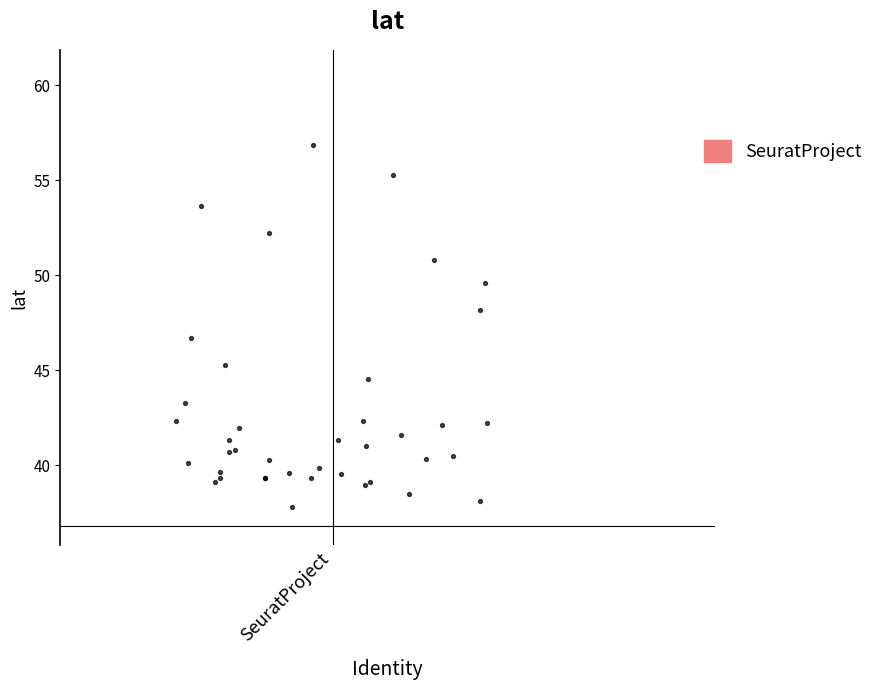

What Y value in the scatter plot is closest to 47?

46.7